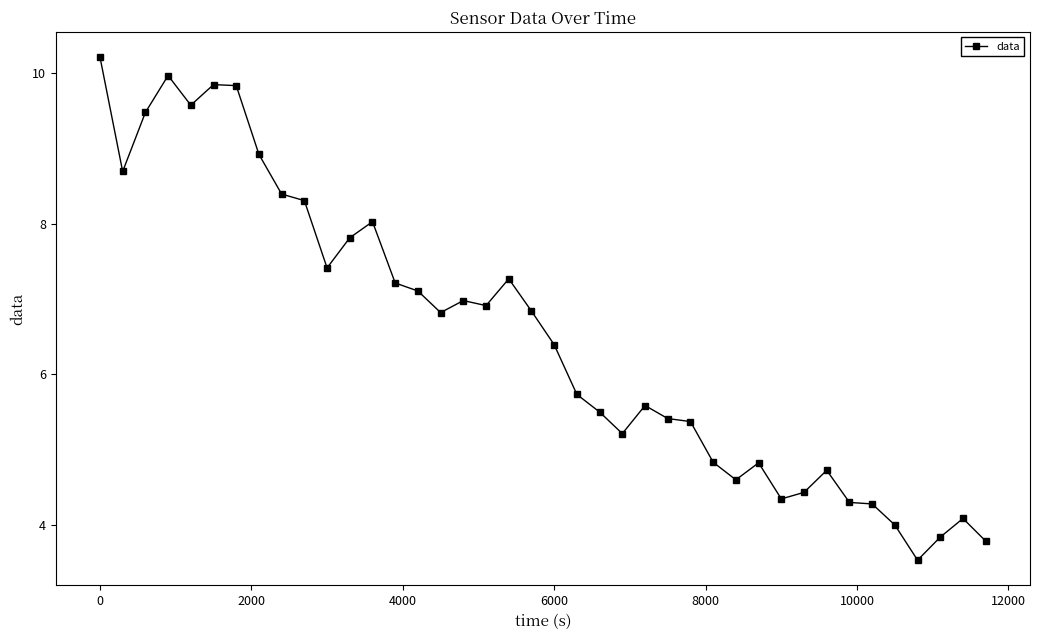

What is the value of the 9th point from the left?

8.4